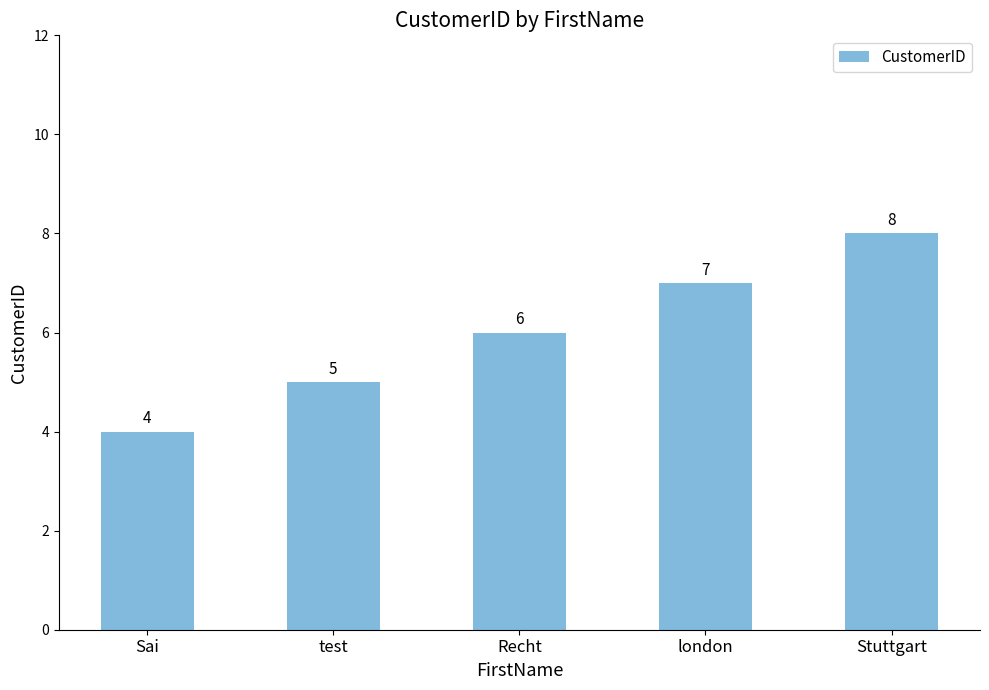

What is the label of the 4th bar from the right?

test